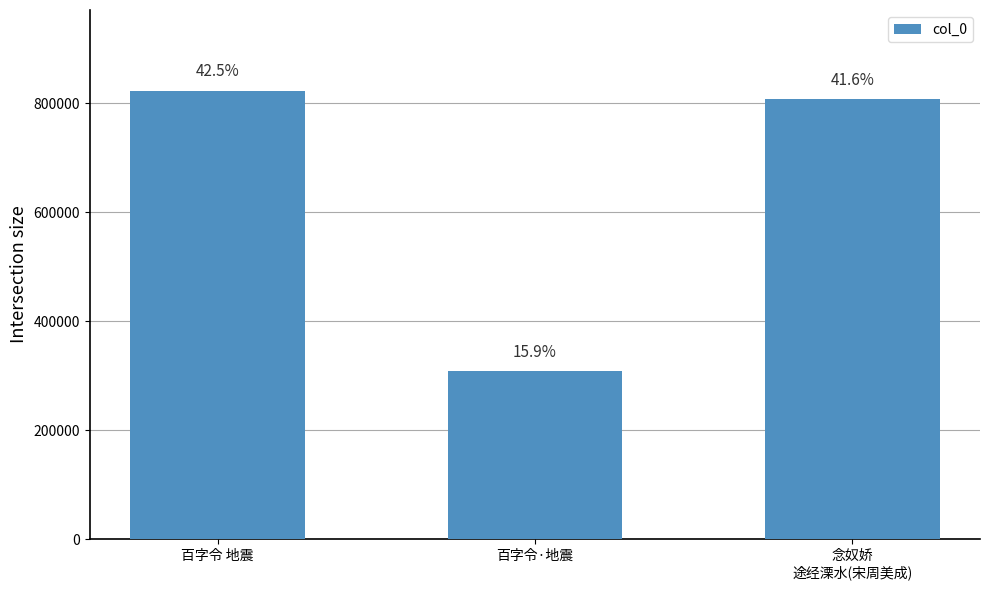

Which category has the highest value across all series?

百字令 地震